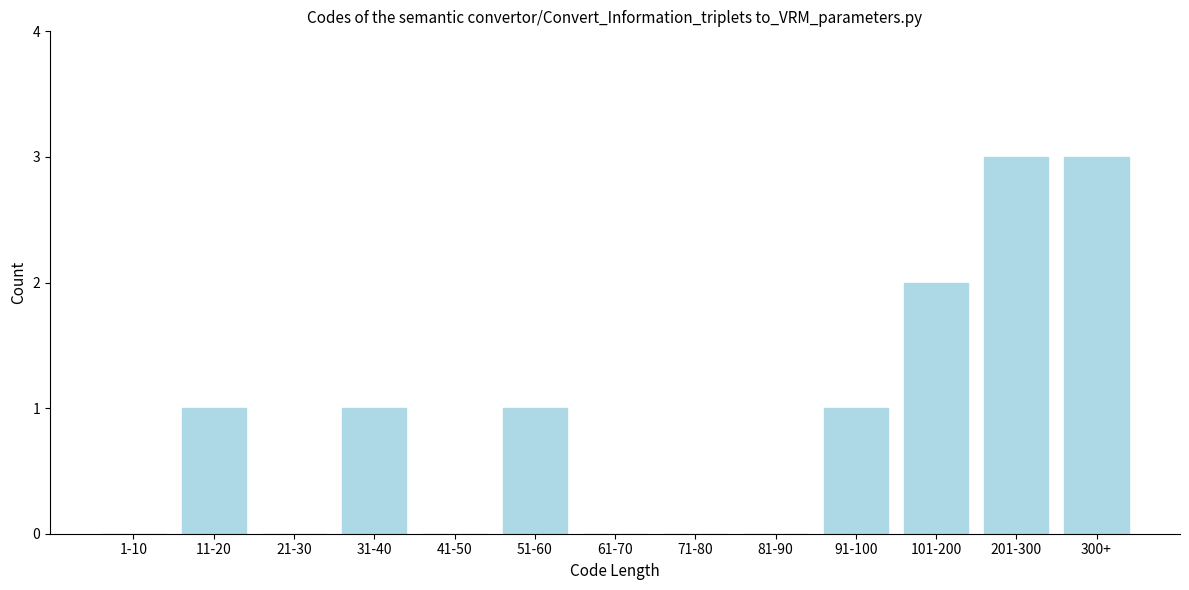

Reading right to left, list all the values displayed in this chart.

300+=3	201-300=3	101-200=2	91-100=1	81-90=0	71-80=0	61-70=0	51-60=1	41-50=0	31-40=1	21-30=0	11-20=1	1-10=0